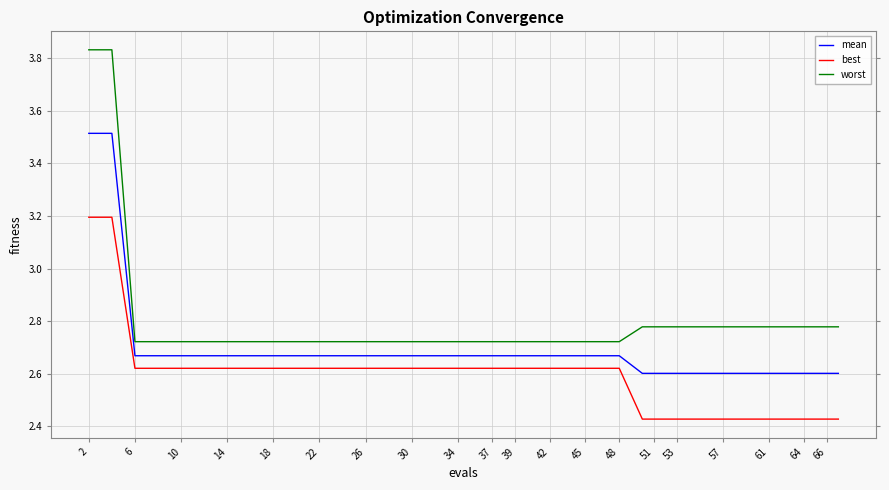

Rank the series by their average value, from lowest to highest.

best, mean, worst